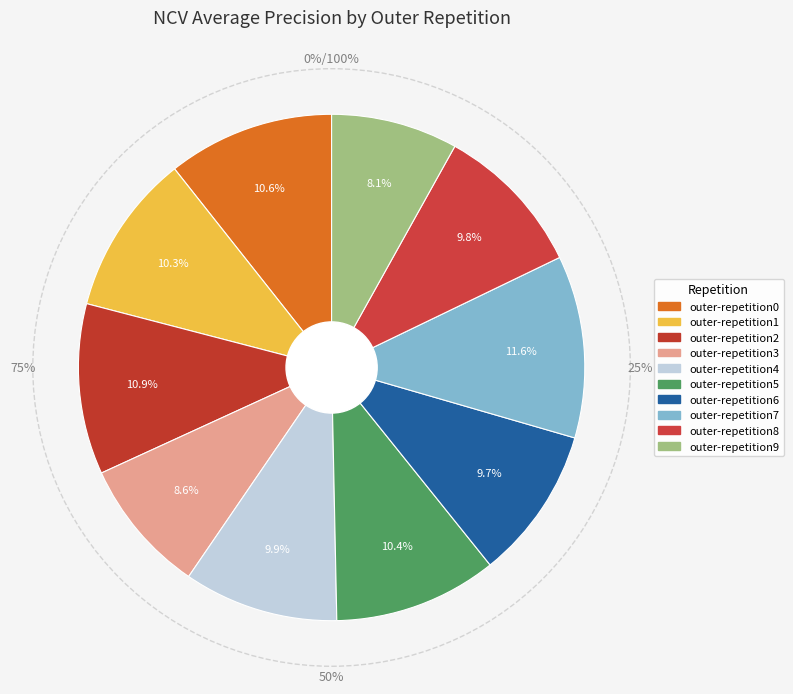

Does any single category account for the majority?

No